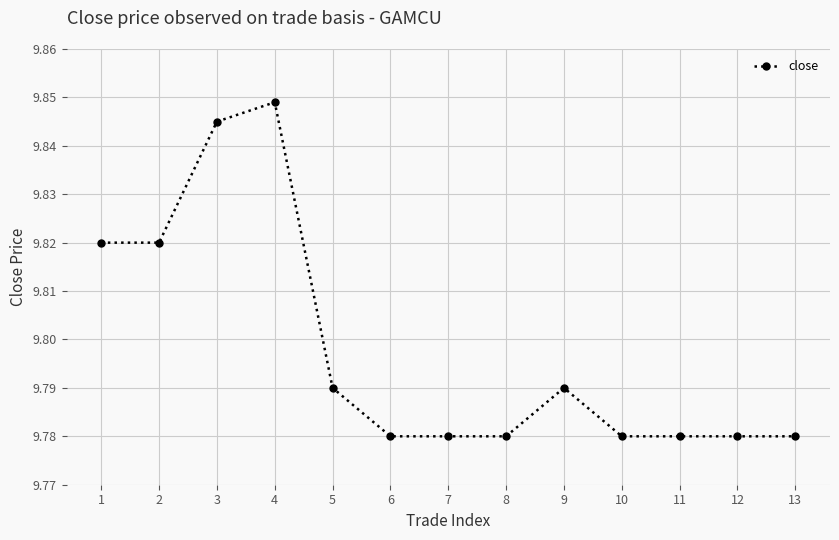

True or false: the data shows 3.8 at 3.

False